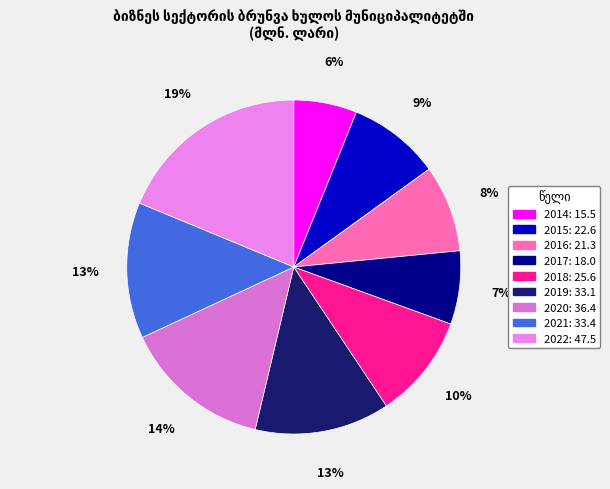

What percentage is NOT represented by 2019?

86.9%